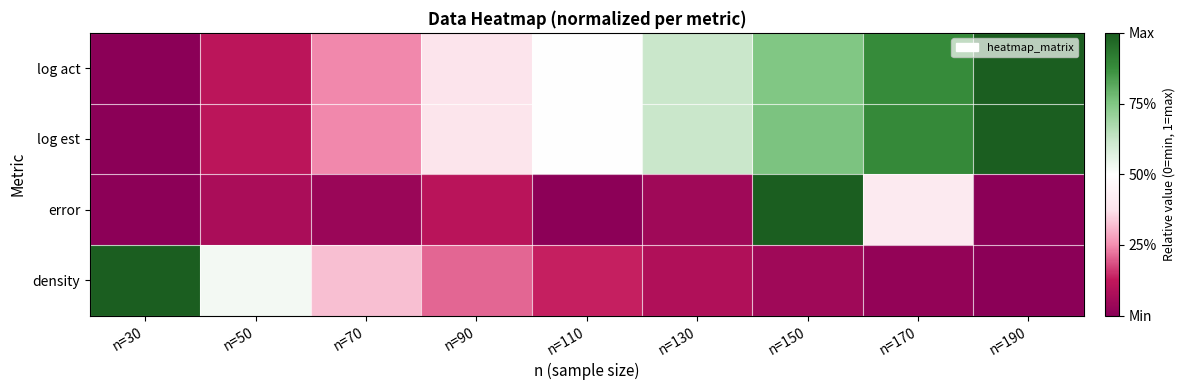

Which label corresponds to the smallest value in the chart?

n=30